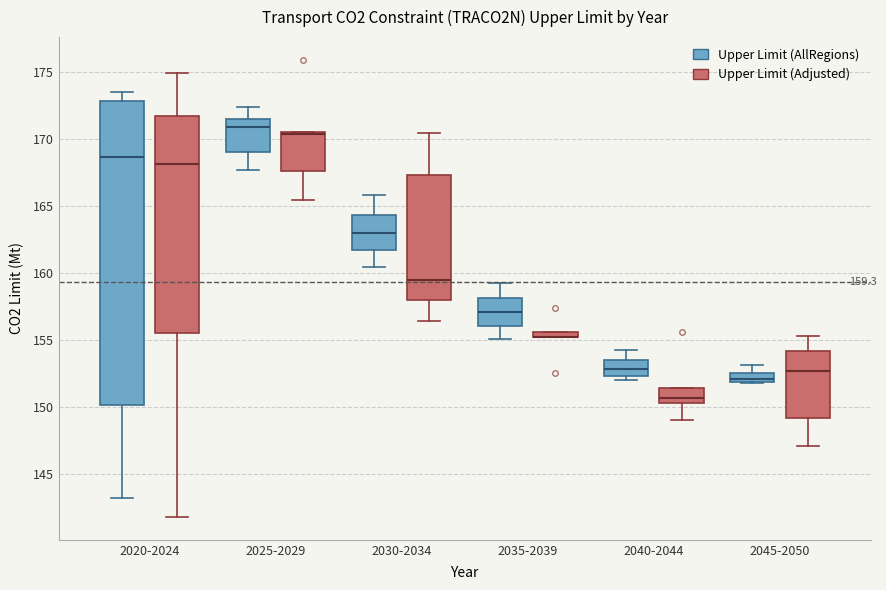

Comparing the boxes themselves (not the whiskers), which one is the tallest?

2020-2024 (Upper Limit (AllRegions))